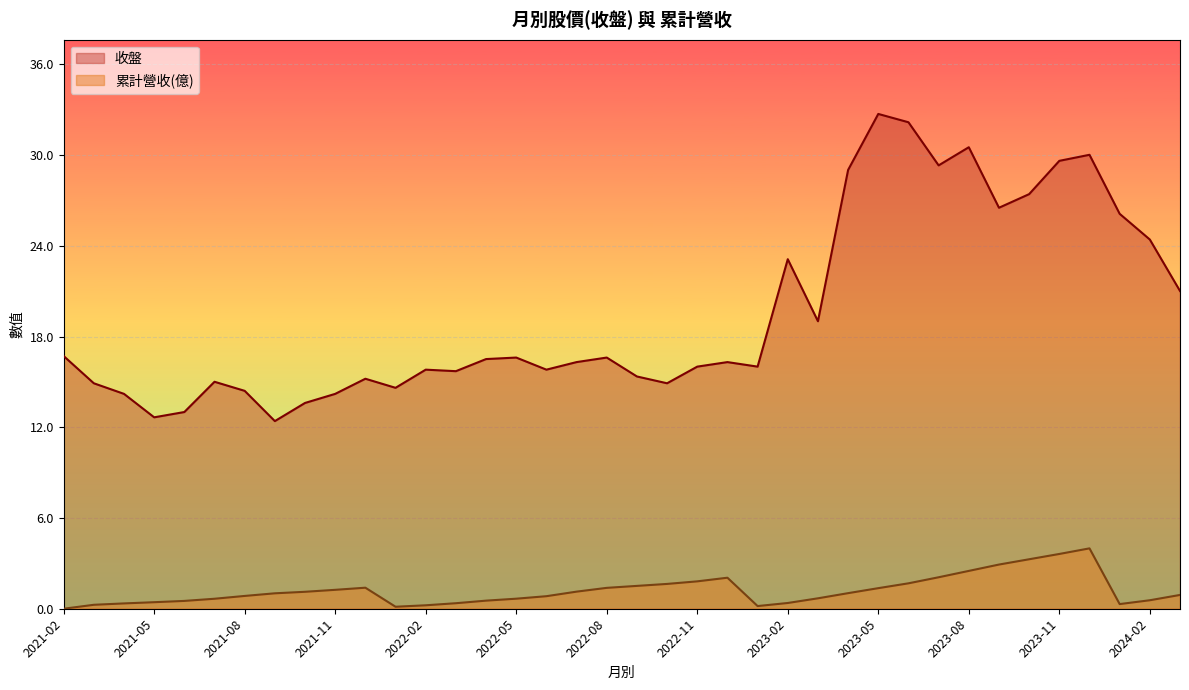

Is it true that 收盤 equals 15.5 at 2023-04?

False